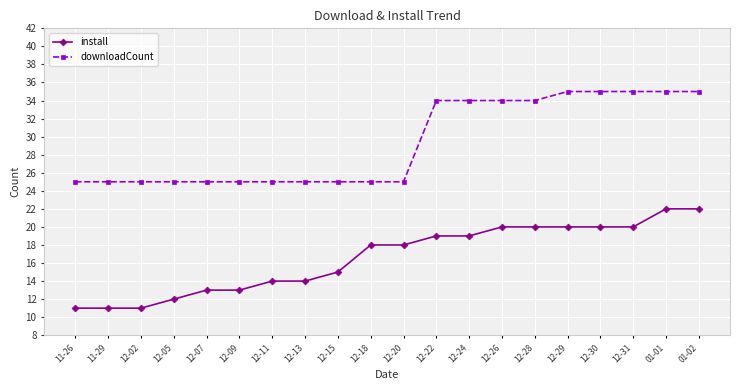

Which series has the largest range (max minus min)?

install